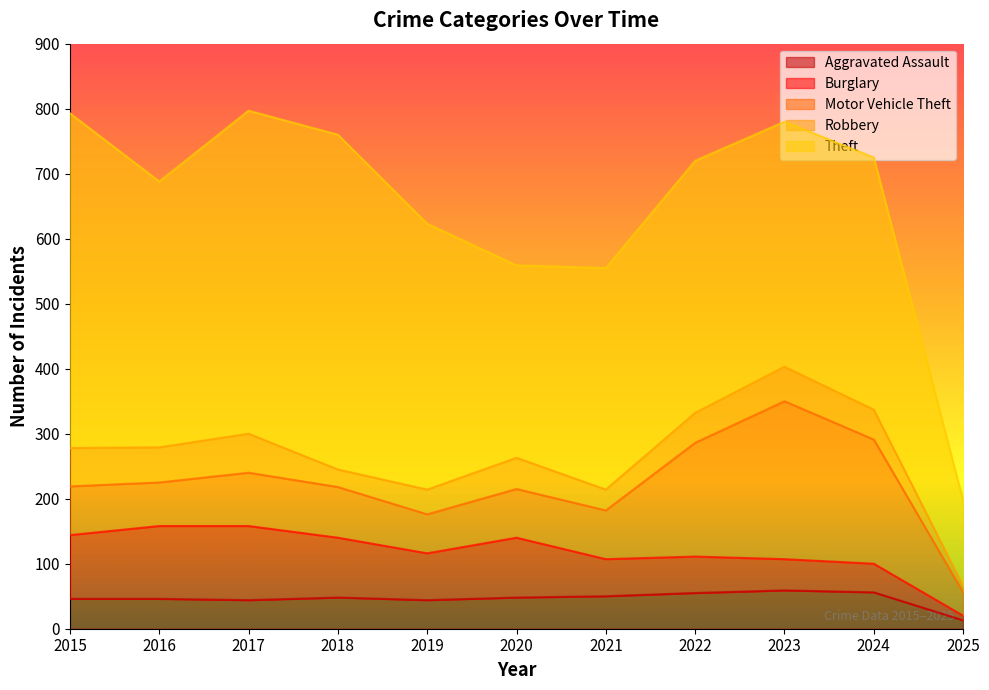

Rank the series by their maximum value, from lowest to highest.

Aggravated Assault, Robbery, Burglary, Motor Vehicle Theft, Theft